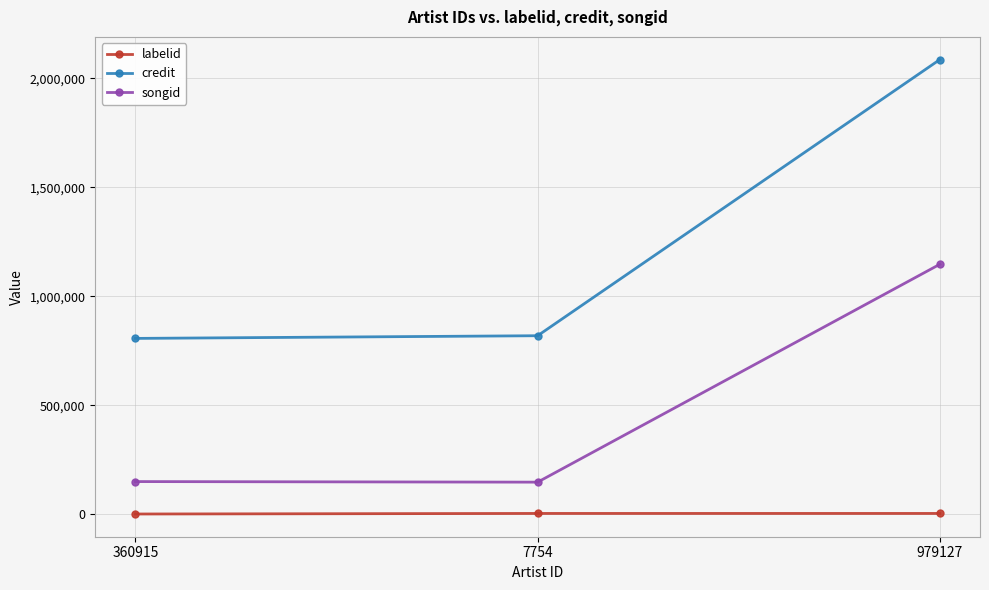

What is the highest value of the songid series?

1146224